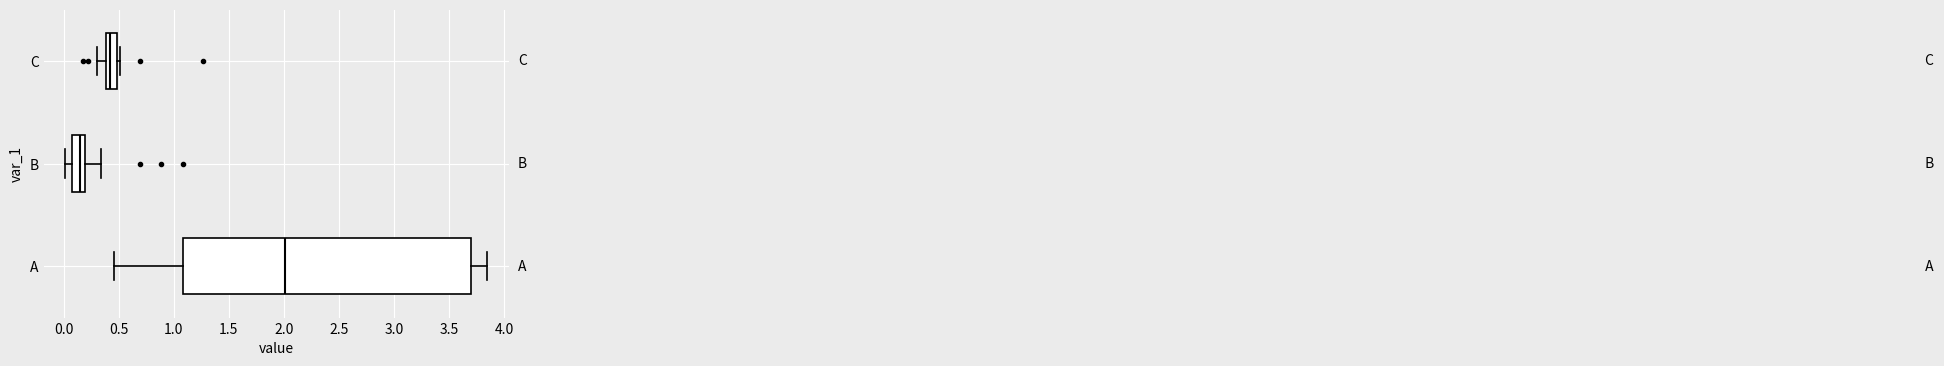

Which box's median line is the furthest to the right?

A